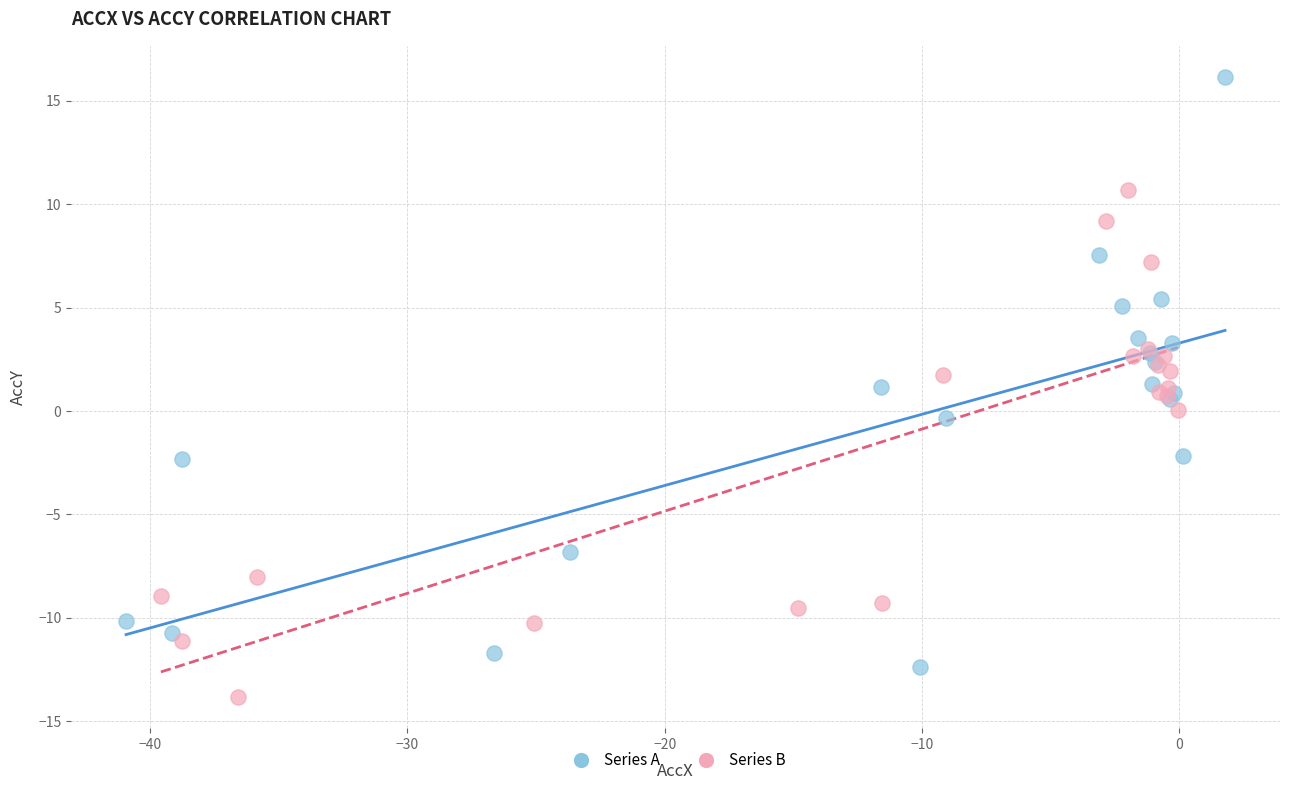

Which series reaches the minimum Y coordinate?

Series B